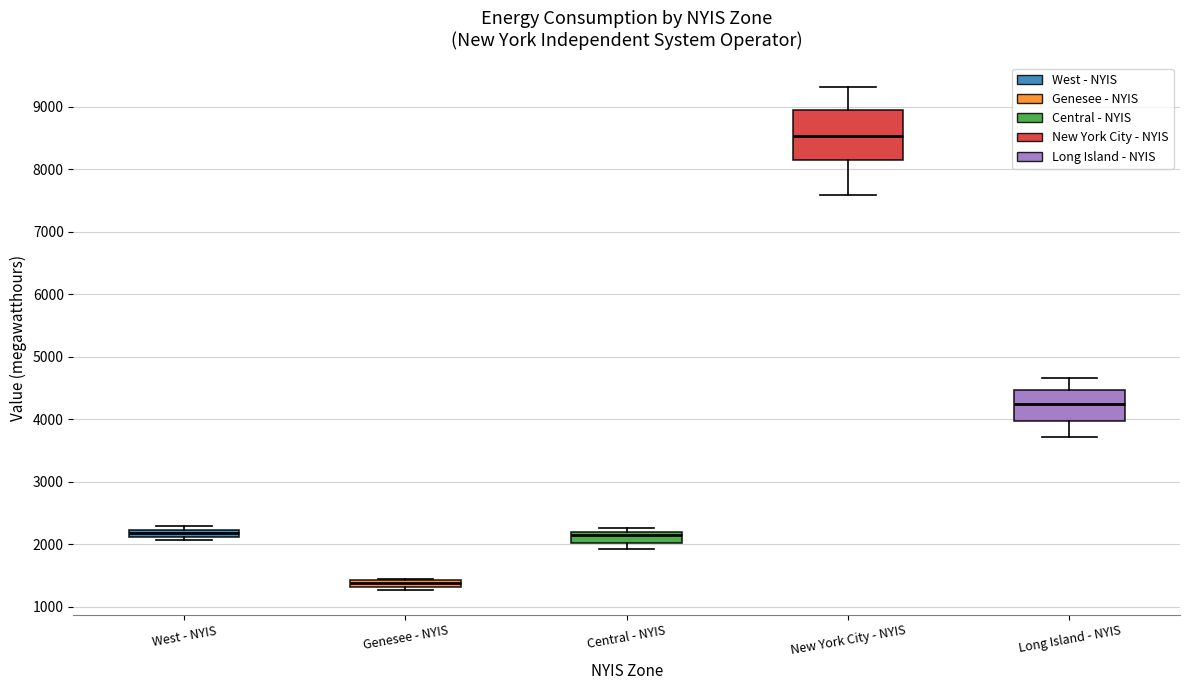

Which box is the tallest, from its lower edge to its upper edge?

New York City - NYIS